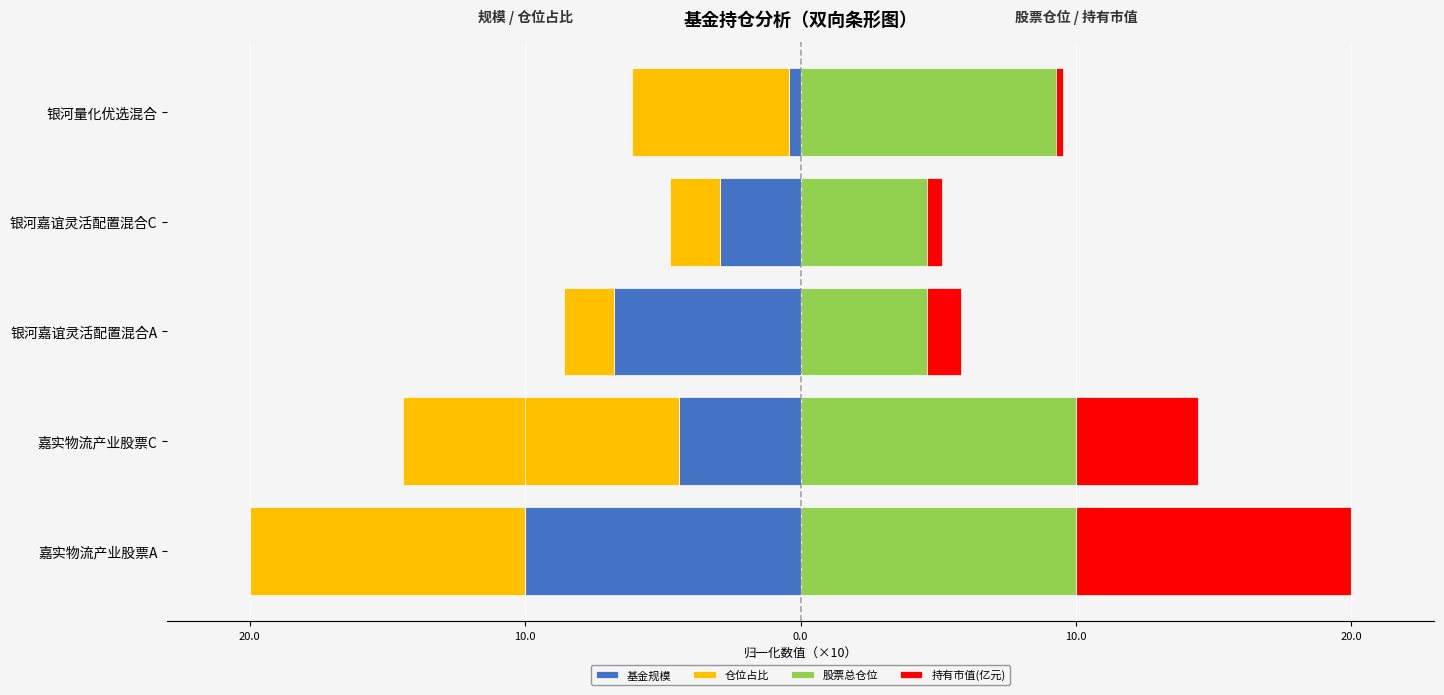

What is the difference between the highest and lowest values at 10.0?

11.4